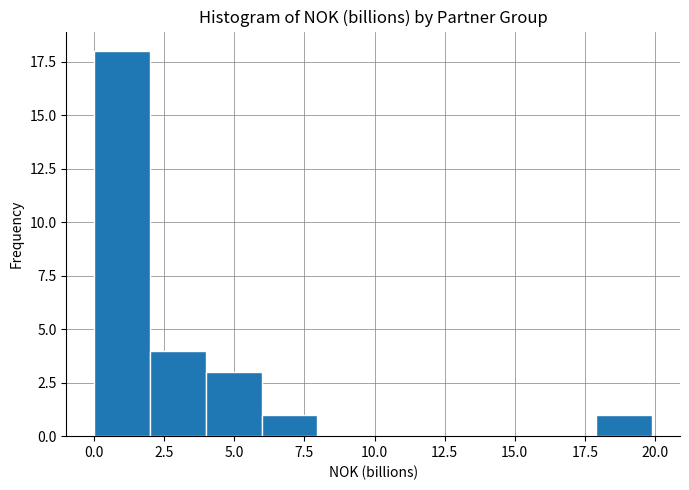

Around what value on the x-axis is the tallest bar? Give the approximate position of its centre, as read against the axis.

1.0